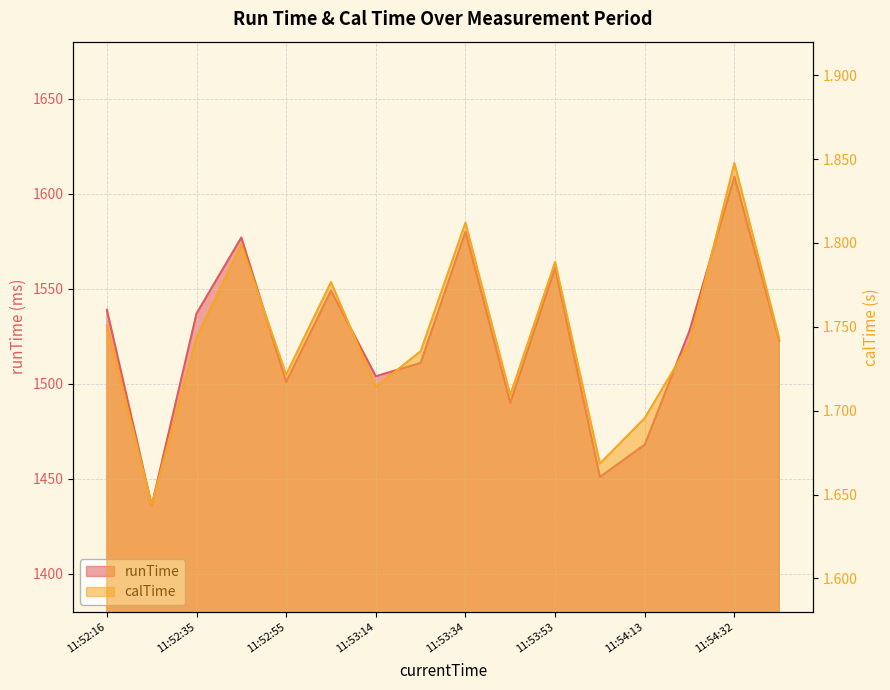

What is the label of the 5th point from the right?

11:54:03